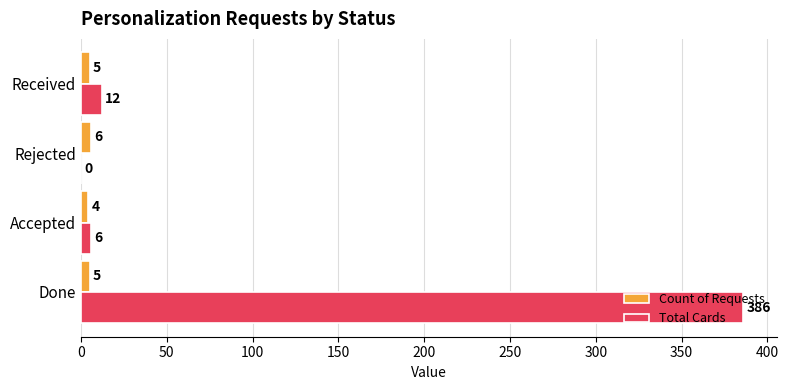

How many Count of Requests values are between 5 and 6?

3